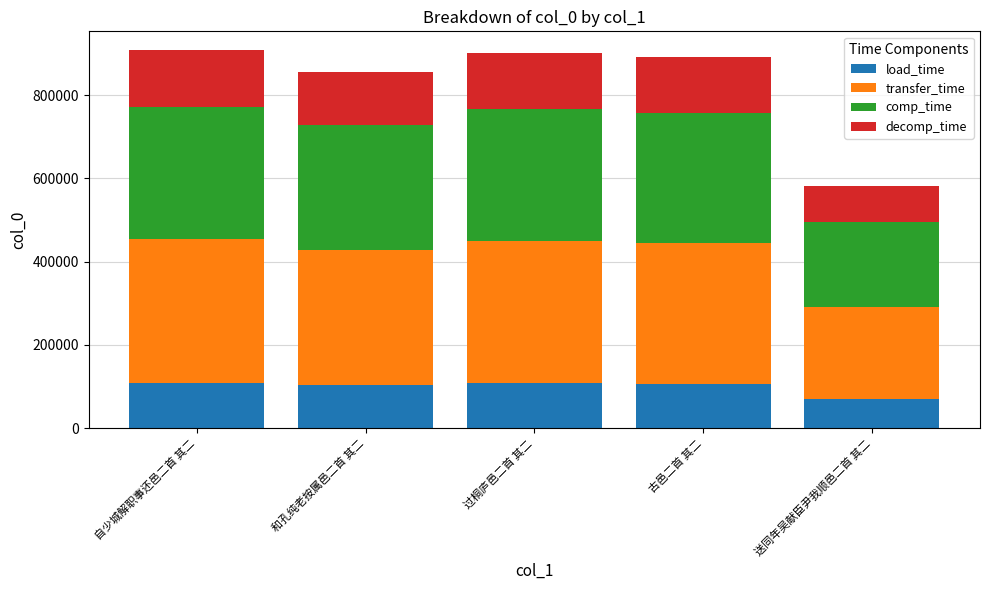

What is the sum of all load_time values?

496759.6